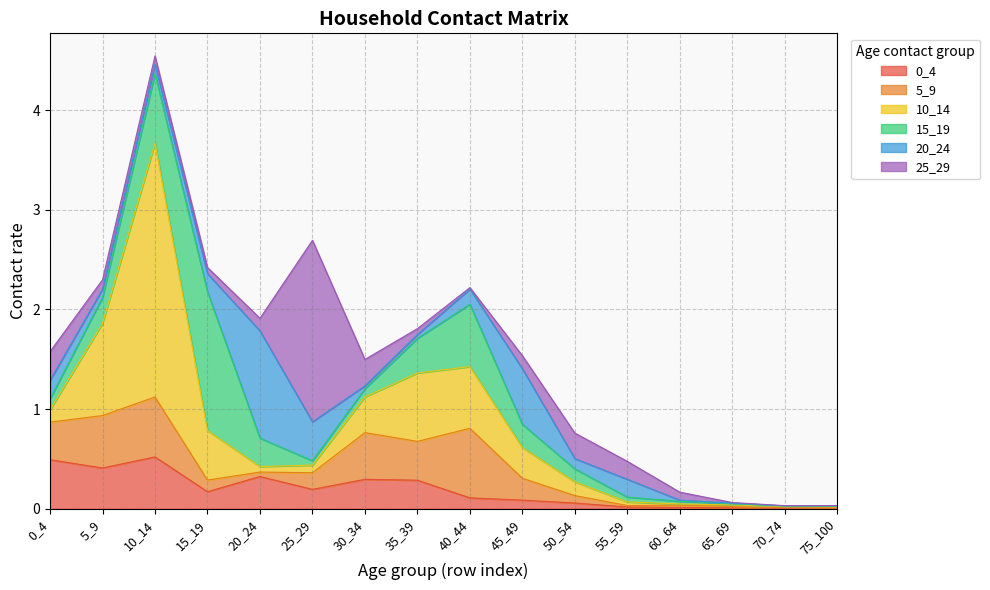

What are all the series names shown in the legend?

0_4, 5_9, 10_14, 15_19, 20_24, 25_29